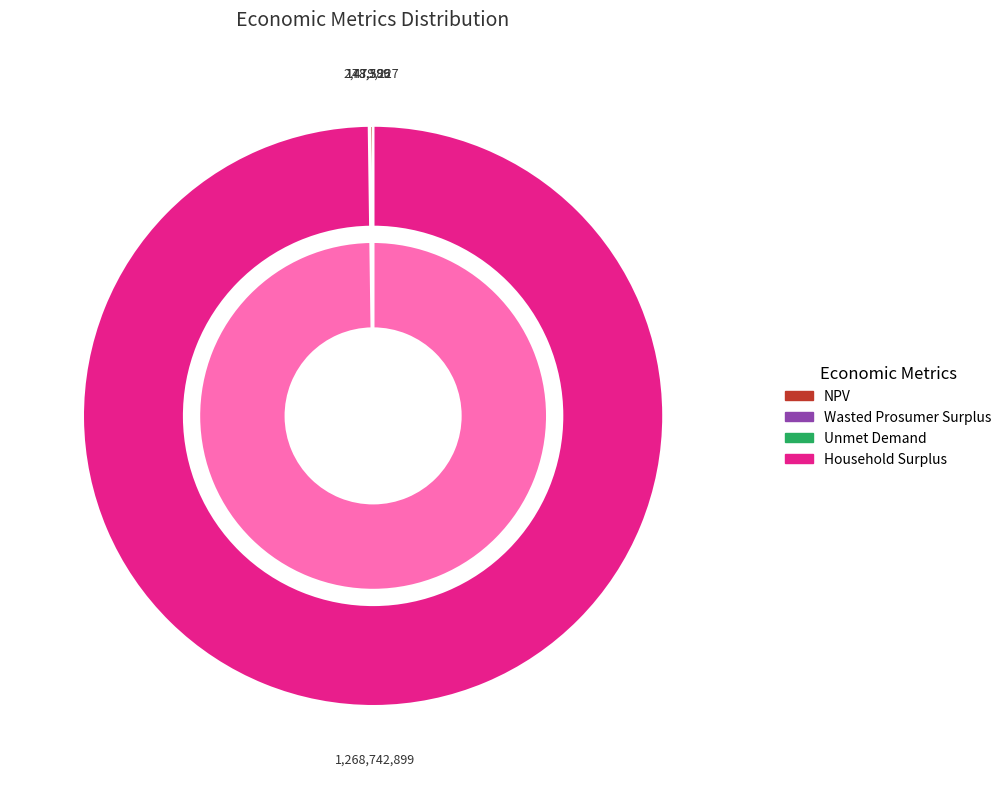

How many slices are in this pie chart?

4